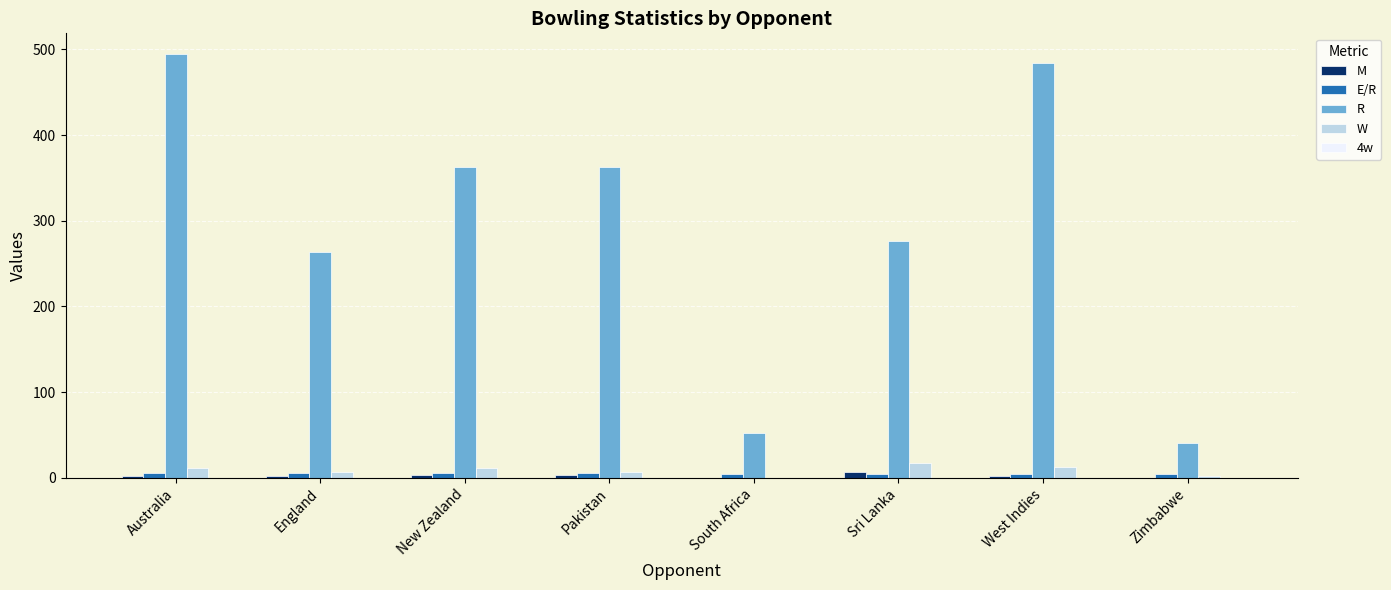

What is the spread (max minus min) of values at Sri Lanka?

271.3